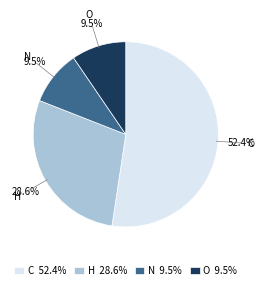

Count the number of slices in the pie.

4